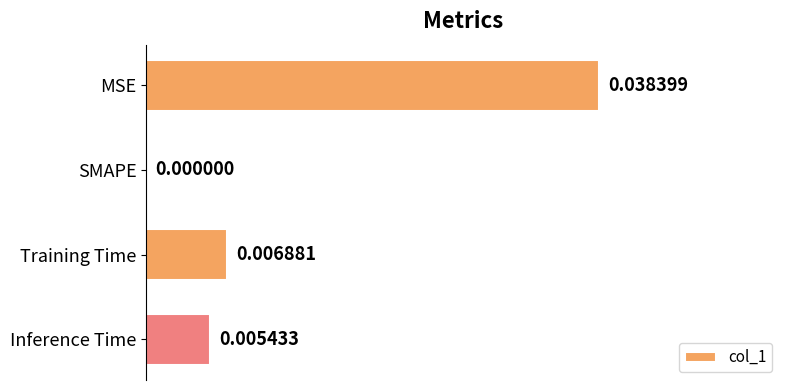

Which has a higher value, Training Time or MSE?

MSE